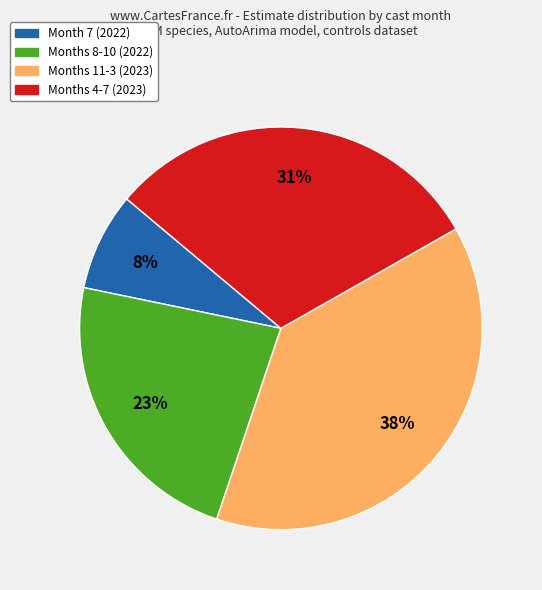

To the nearest percent, what is the average slice percentage?

25%